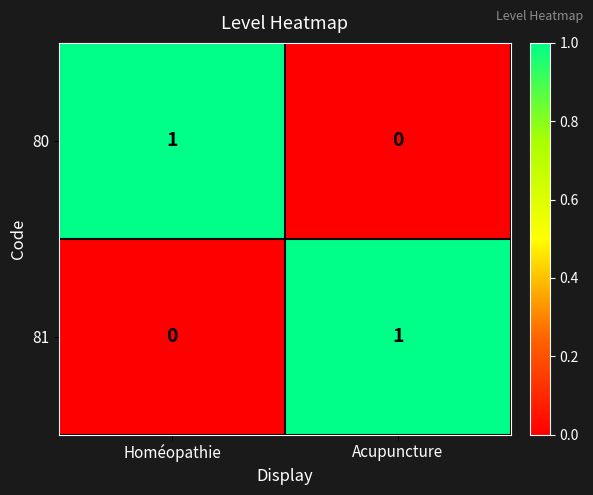

Reading left to right, extract all data points from this chart.

80: Homéopathie=1	Acupuncture=0
81: Homéopathie=0	Acupuncture=1